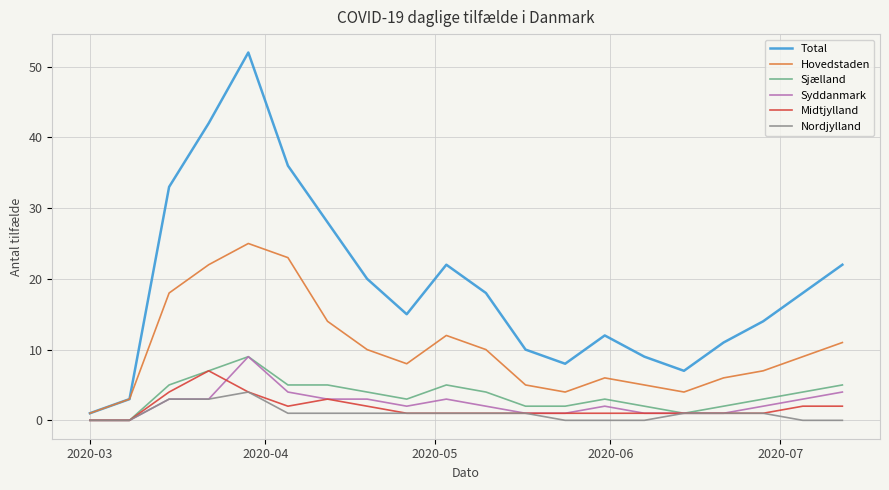

Which series has the largest total across all categories?

Total